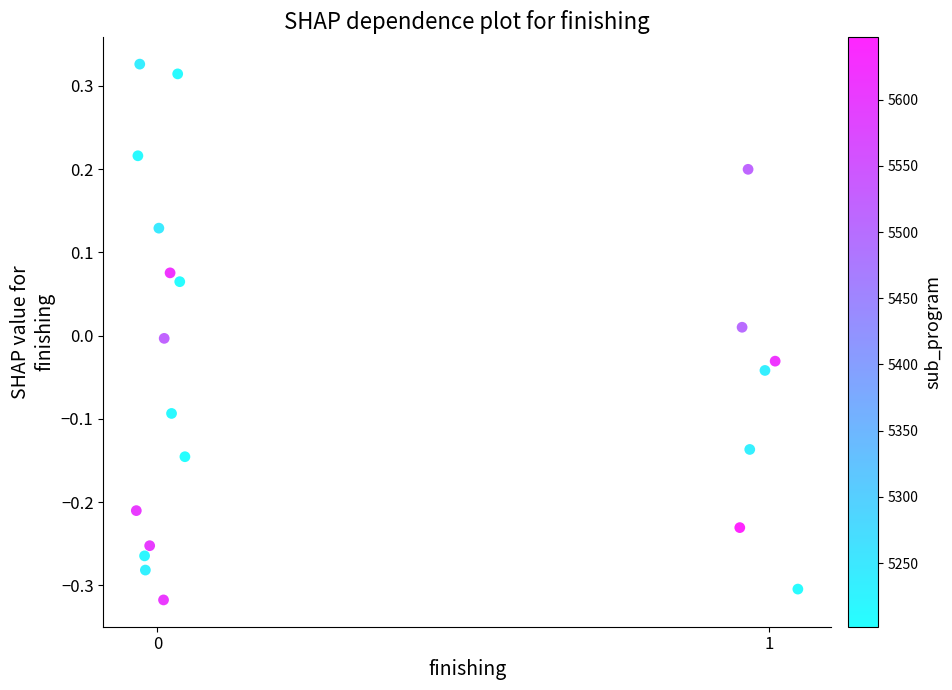

What is the range of X values (max minus min)?

1.1